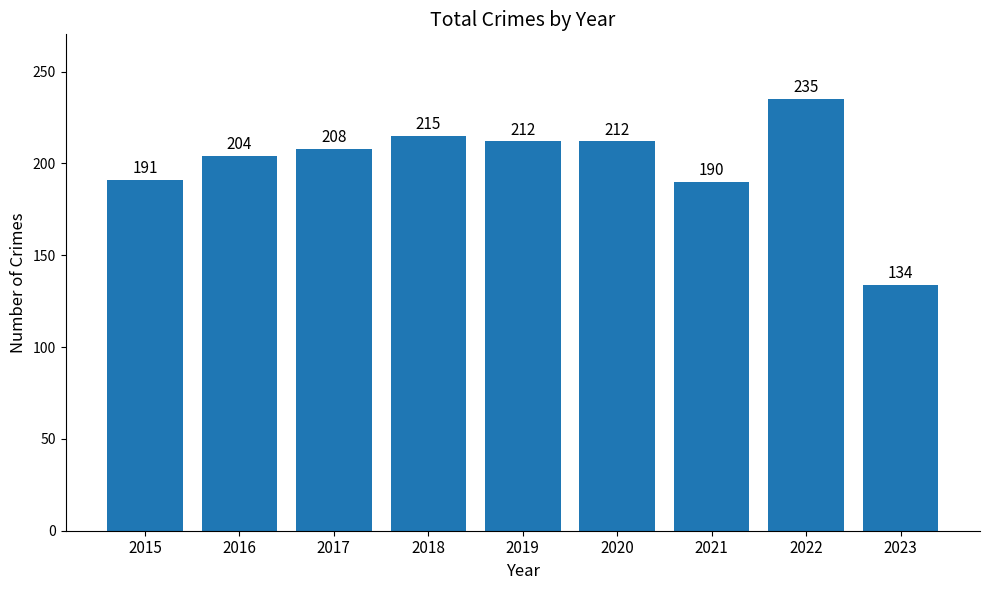

Which category has the highest value across all series?

2022